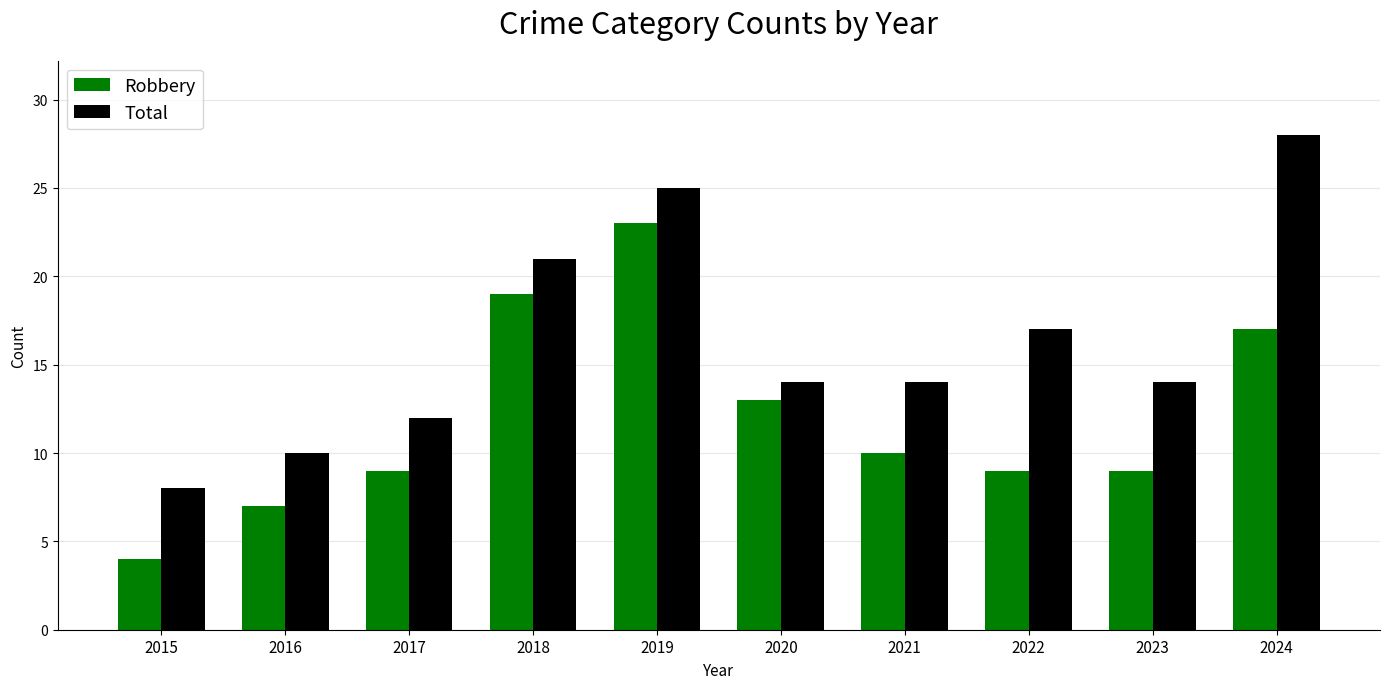

What is the sum of the Robbery values at 2019 and 2022?

32